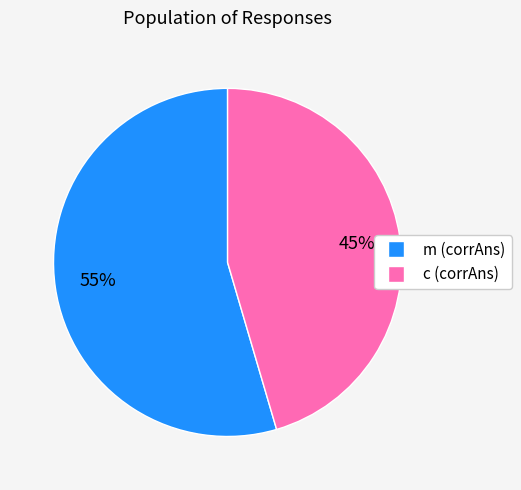

Which slice is the smallest?

c (corrAns)